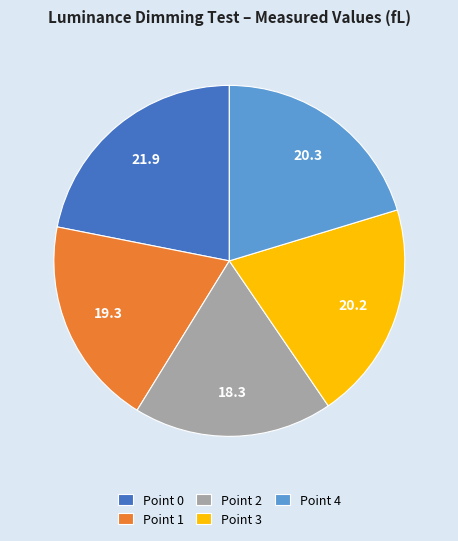

True or false: Point 4 accounts for 14% of the total.

False